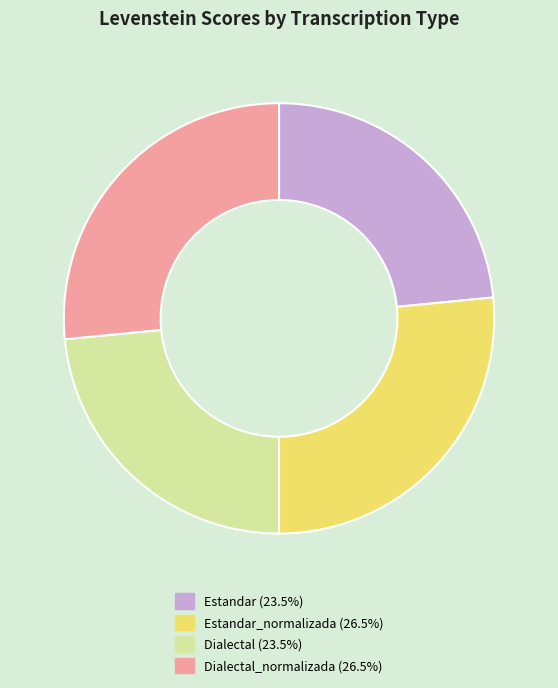

Is there a majority slice in this chart?

No